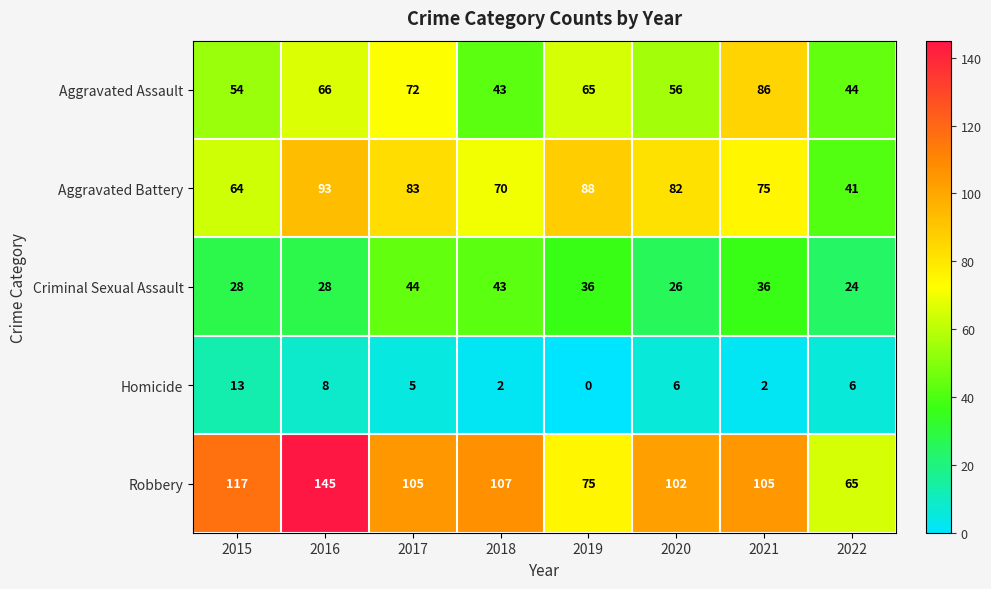

What is the total value across all series at 2020?

272